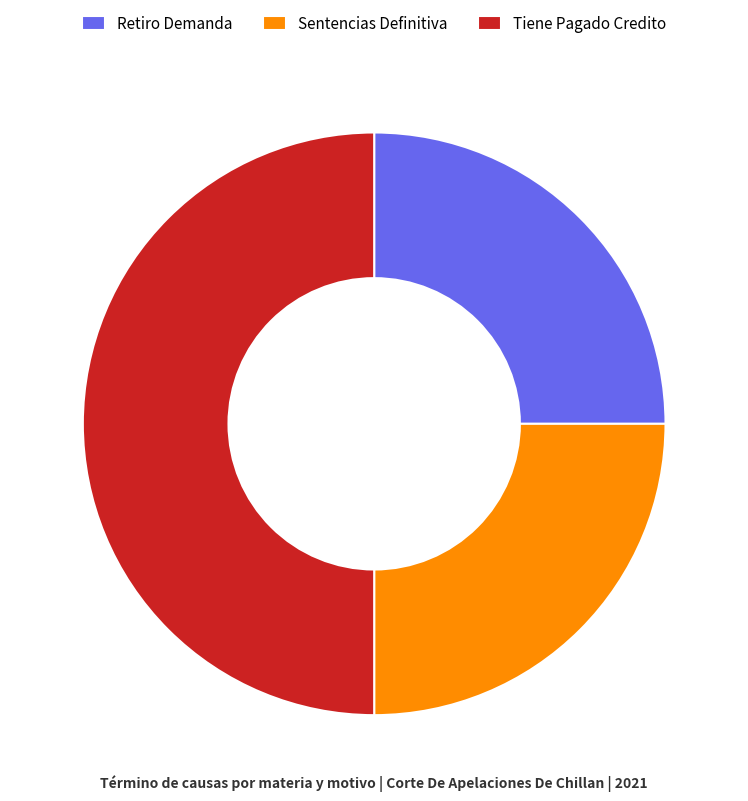

Approximately how many times larger is the value at Sentencias Definitiva compared to Retiro Demanda?

1.0